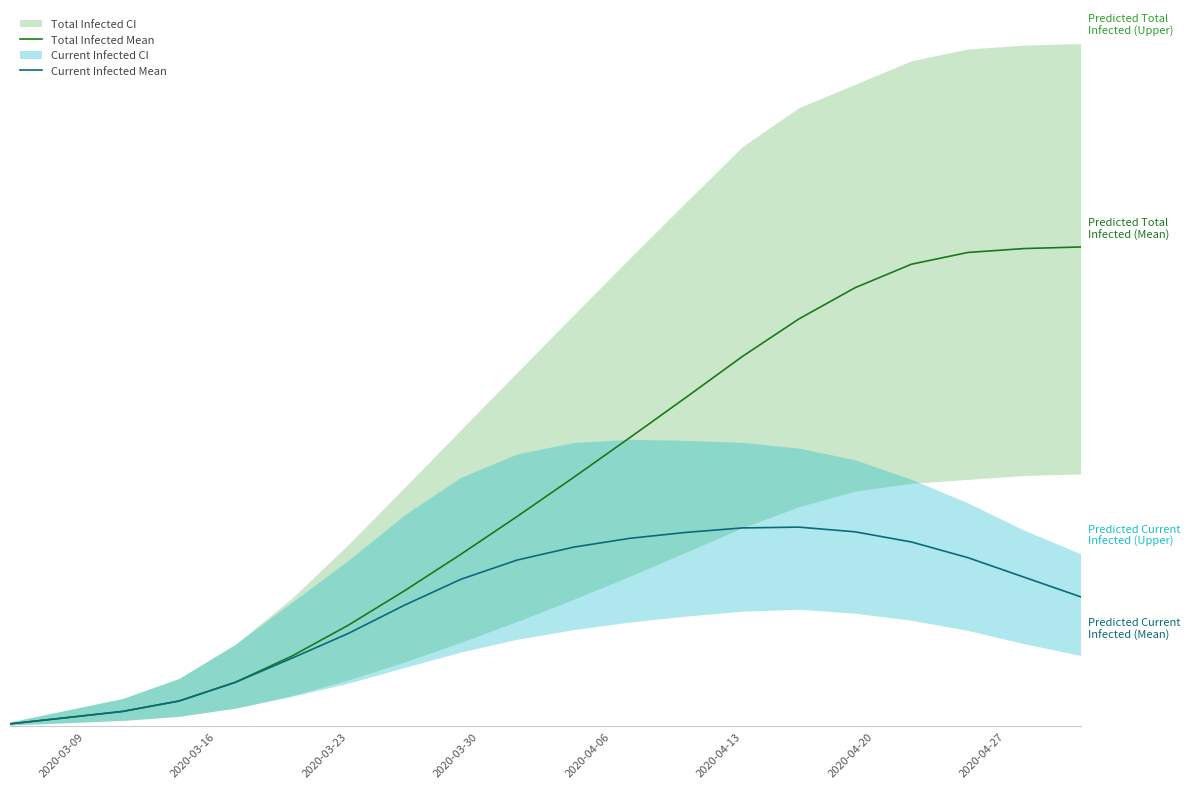

Reading left to right, what are all the values shown in this chart?

Total Infected Mean: 26	105	185	318	557	891	1285	1726	2192	2676	3174	3683	4199	4722	5200	5600	5900	6050	6100	6120
Current Infected Mean: 26	105	185	318	557	864	1180	1542	1873	2119	2284	2397	2473	2530	2540	2480	2350	2150	1900	1650